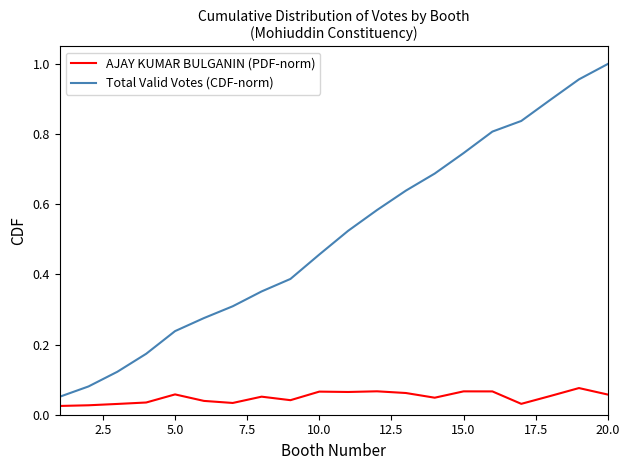

Which series has the widest spread of values?

Total Valid Votes (CDF-norm)